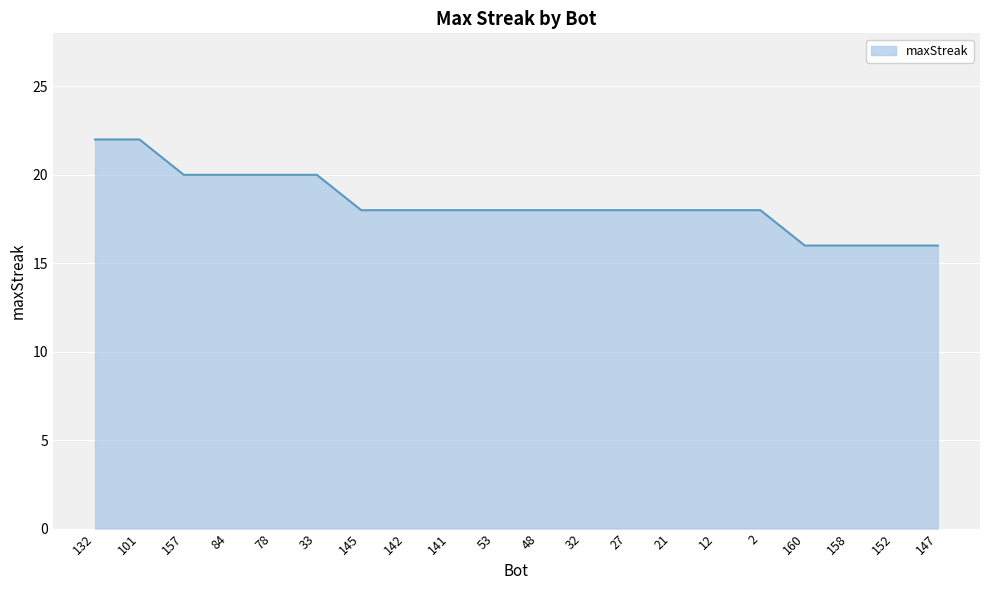

What is the maximum value shown in the chart?

22